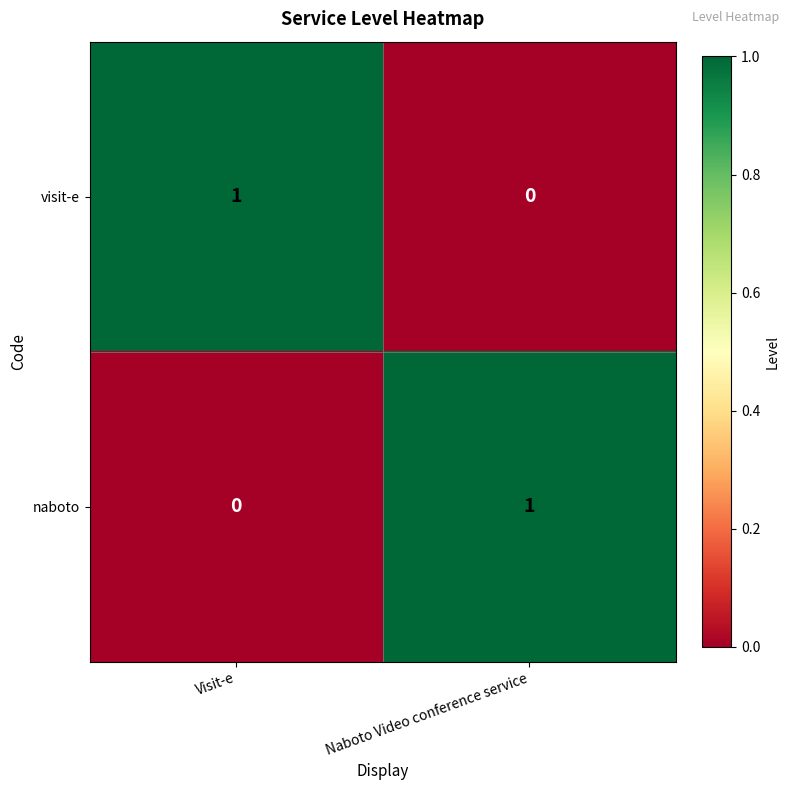

Reading right to left, extract all data points from this chart.

visit-e: Naboto Video conference service=0	Visit-e=1
naboto: Naboto Video conference service=1	Visit-e=0